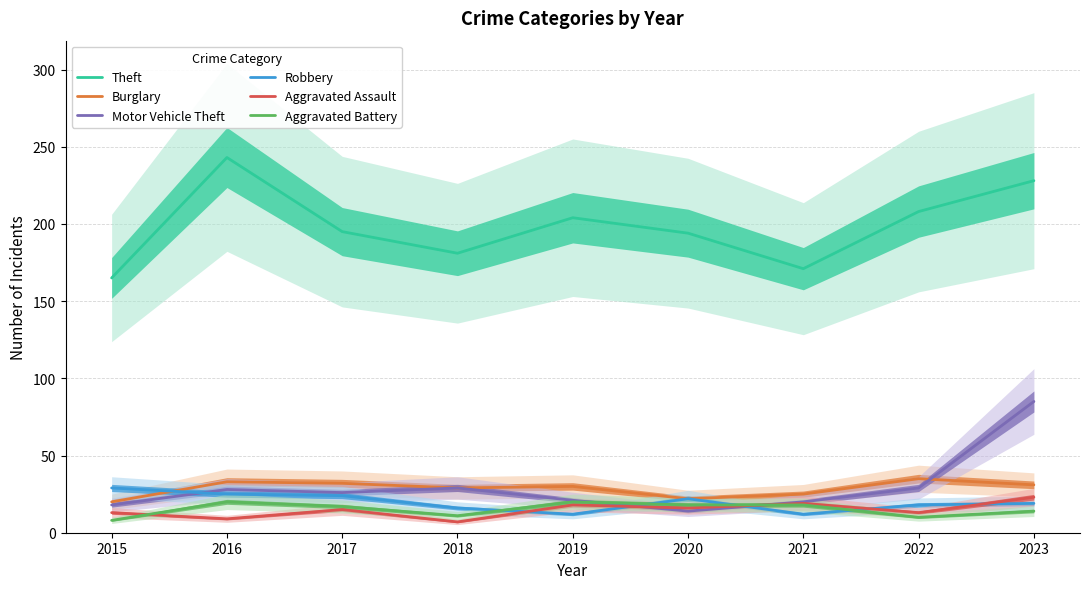

Reading left to right, list all the values displayed in this chart.

Theft: 2015=165	2016=243	2017=195	2018=181	2019=204	2020=194	2021=171	2022=208	2023=228
Burglary: 2015=20	2016=33	2017=32	2018=29	2019=30	2020=22	2021=25	2022=35	2023=31
Motor Vehicle Theft: 2015=18	2016=28	2017=26	2018=29	2019=21	2020=14	2021=20	2022=29	2023=85
Robbery: 2015=29	2016=25	2017=24	2018=16	2019=12	2020=22	2021=12	2022=18	2023=19
Aggravated Assault: 2015=13	2016=9	2017=15	2018=7	2019=18	2020=16	2021=19	2022=13	2023=23
Aggravated Battery: 2015=8	2016=20	2017=17	2018=11	2019=20	2020=18	2021=18	2022=10	2023=14